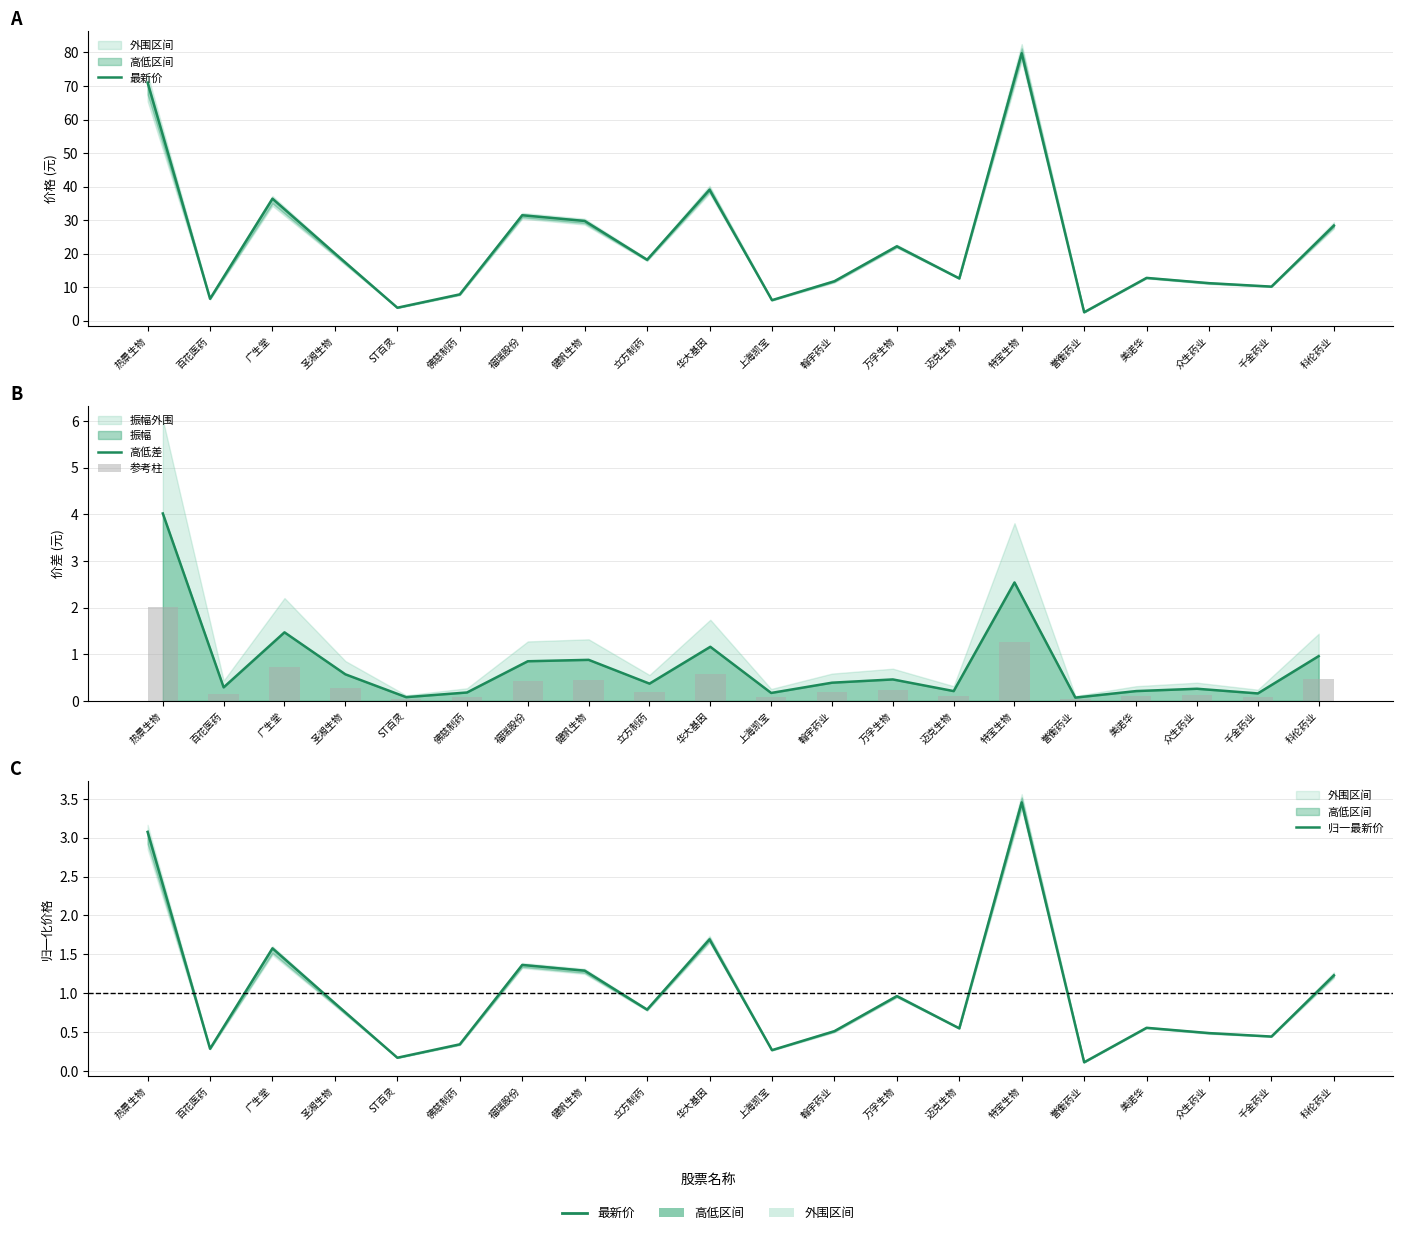

What position from the right is 上海凯宝?

10